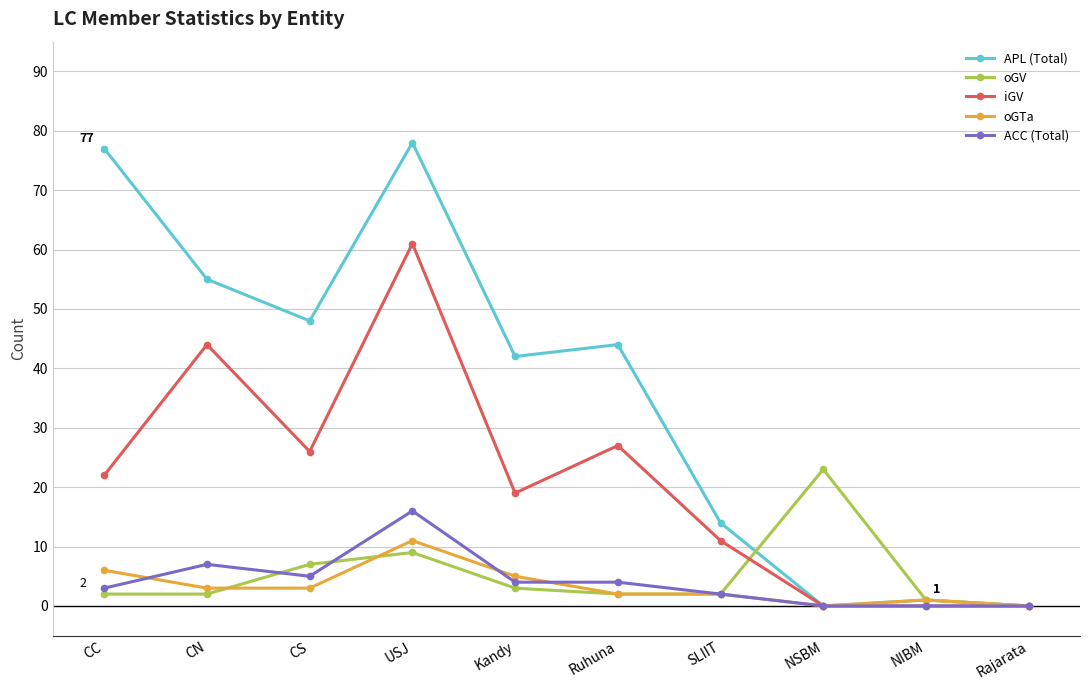

What is the highest value of the oGTa series?

11